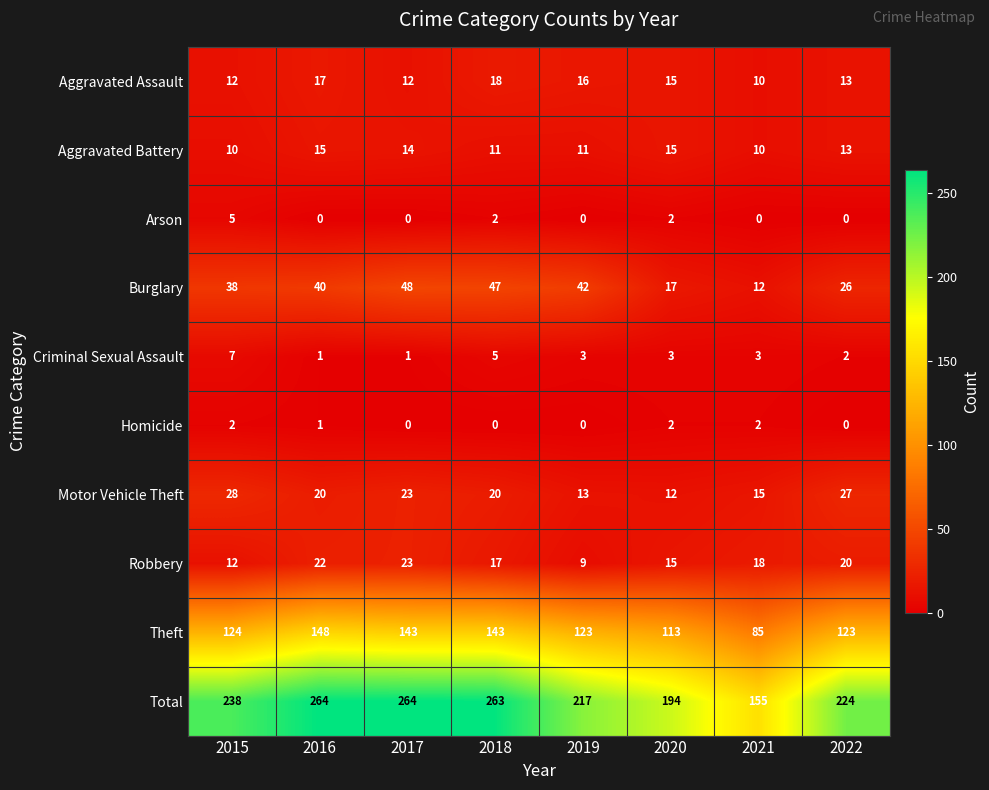

The value of Robbery at 2016 is 9. True or false?

False